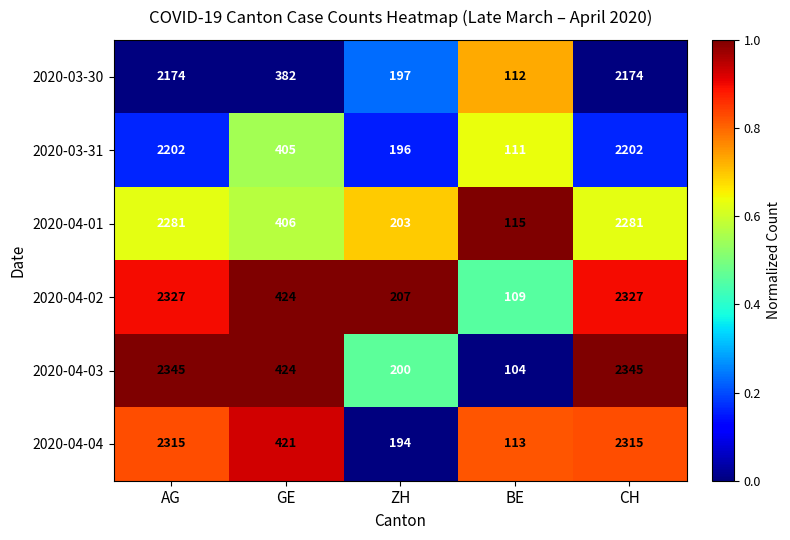

Reading left to right, what are all the values shown in this chart?

2020-03-30: AG=2174	GE=382	ZH=197	BE=112	CH=2174
2020-03-31: AG=2202	GE=405	ZH=196	BE=111	CH=2202
2020-04-01: AG=2281	GE=406	ZH=203	BE=115	CH=2281
2020-04-02: AG=2327	GE=424	ZH=207	BE=109	CH=2327
2020-04-03: AG=2345	GE=424	ZH=200	BE=104	CH=2345
2020-04-04: AG=2315	GE=421	ZH=194	BE=113	CH=2315